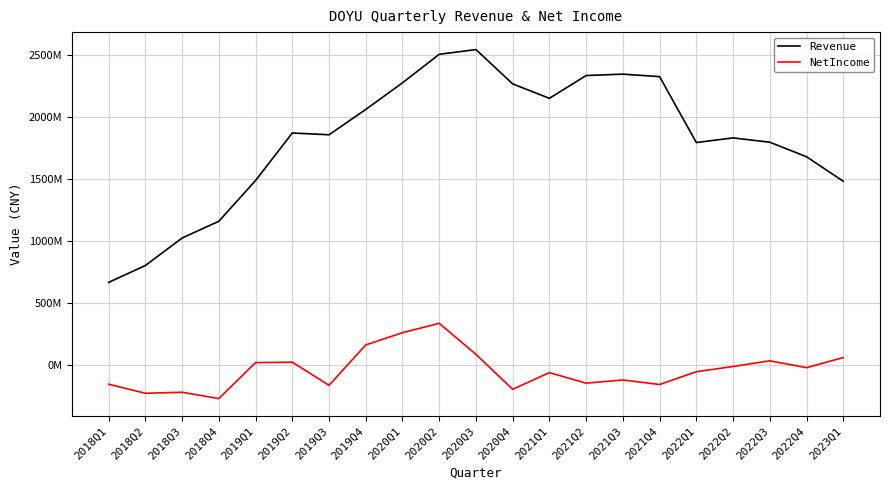

Which series changed the most between 2020Q1 and 2022Q4?

Revenue